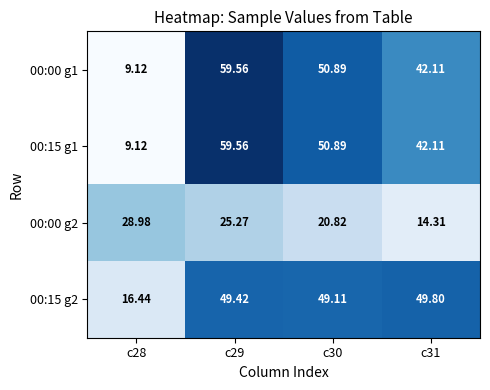

Is the value of 00:15 g1 at c28 greater than the value of 00:00 g2 at c30?

No